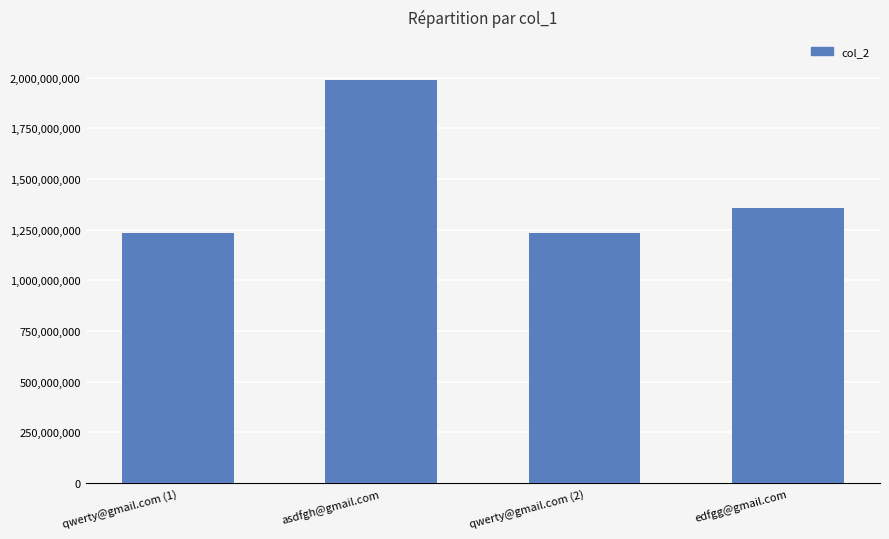

How many data points does each series have?

4